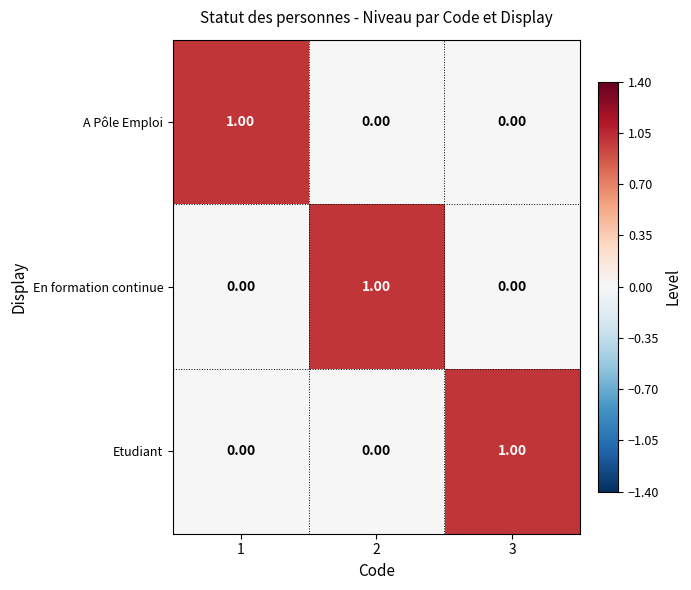

Count the number of data series in this chart.

3